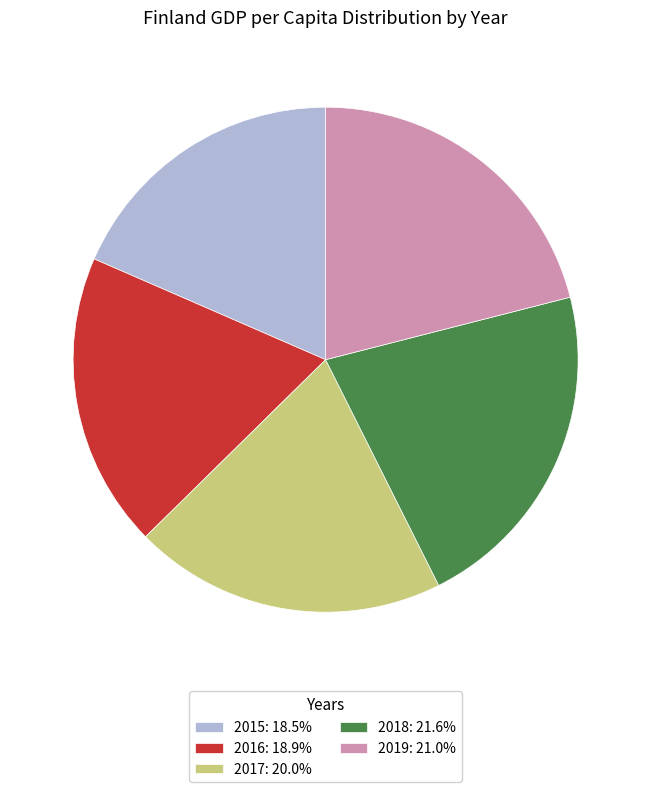

Do 2016: 18.9% and 2018: 21.6% together represent more than half of the pie?

No